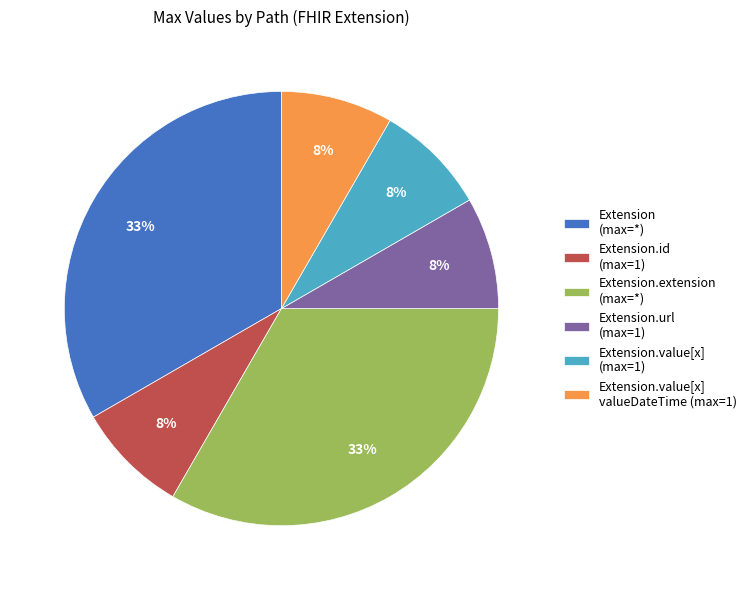

Does any single category account for the majority?

No